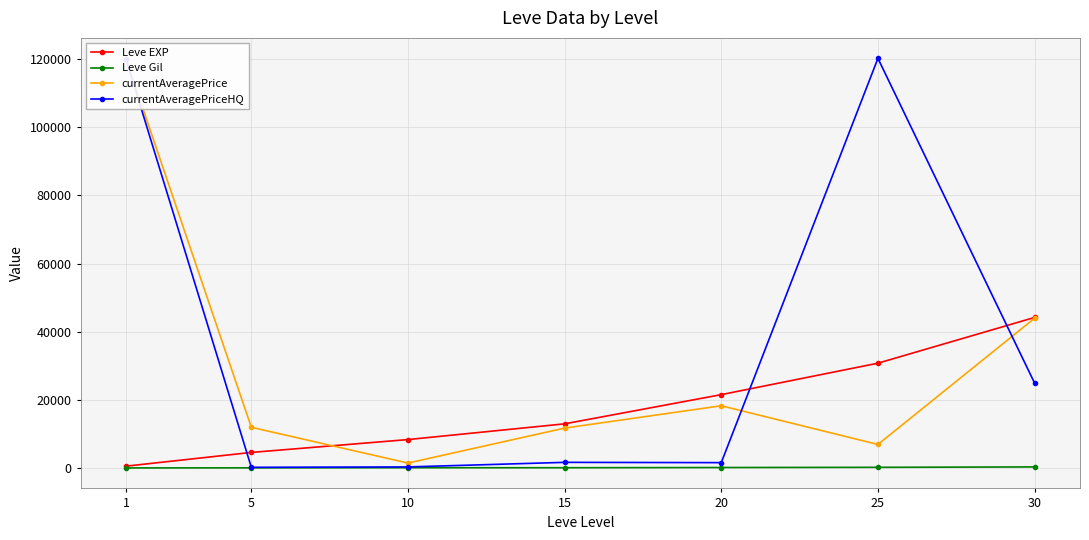

Where is Leve EXP nearest to the value 22430?

20